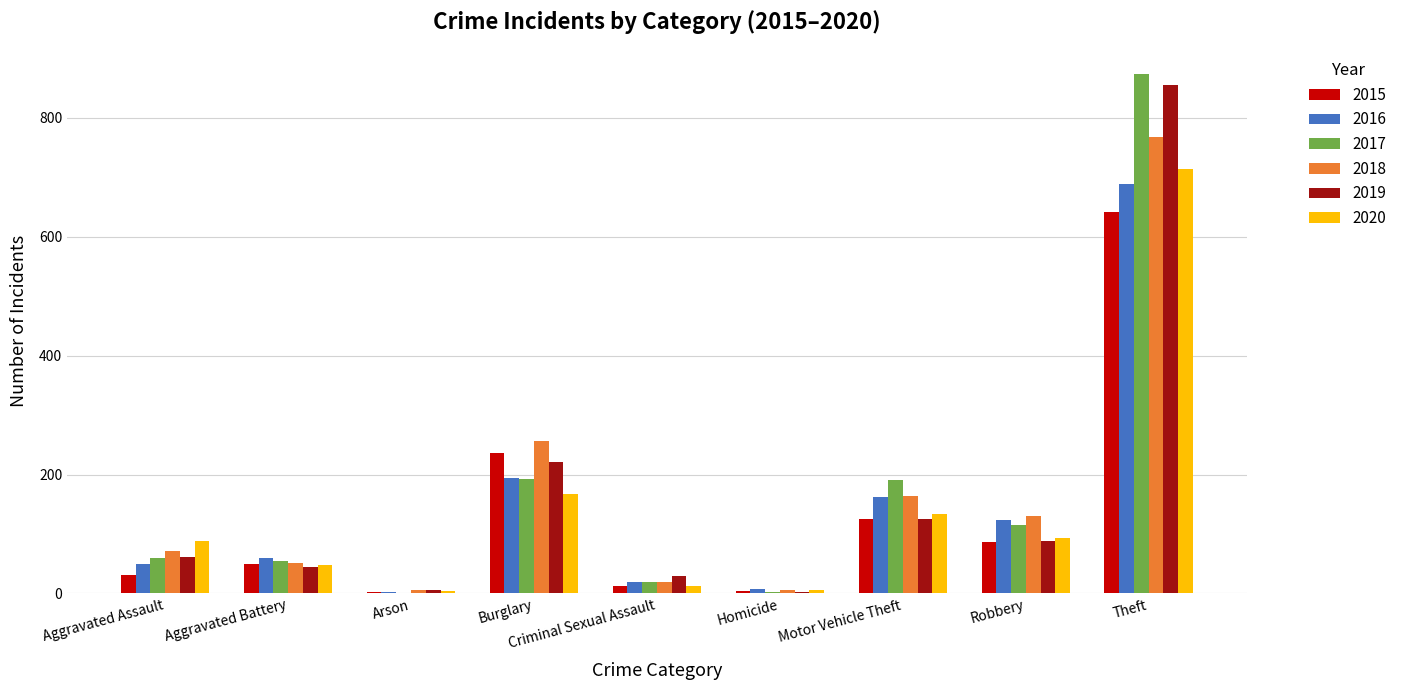

What is the sum of all 2016 values?

1309